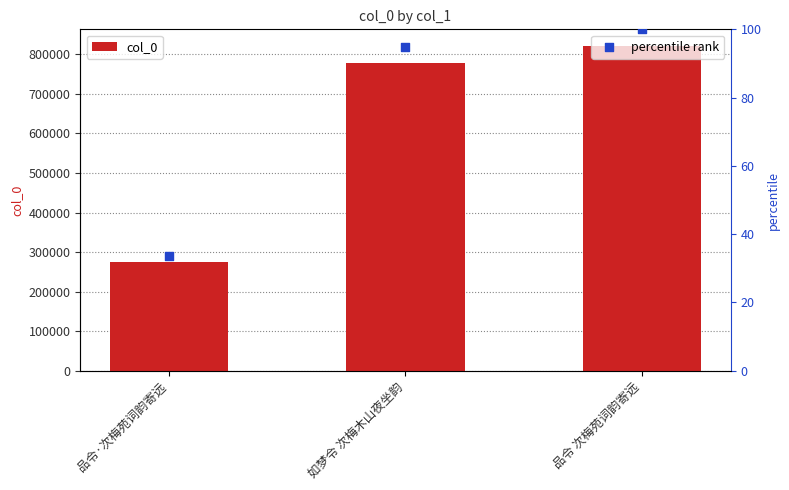

Which series has the largest total across all categories?

col_0